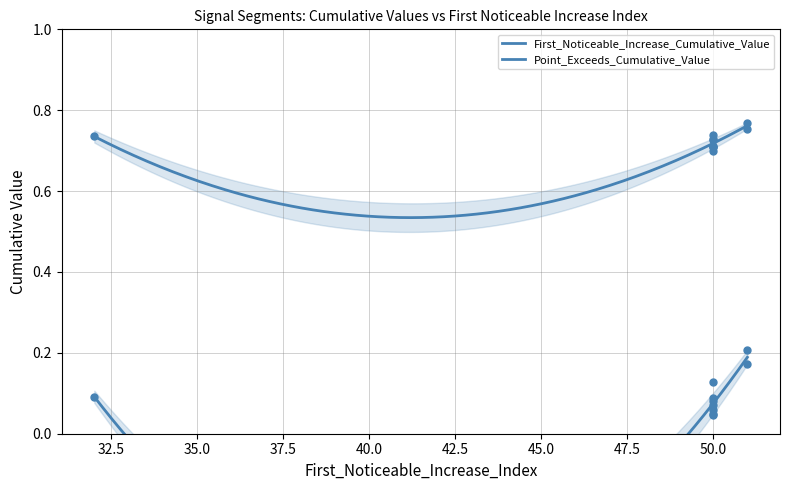

Which series reaches the minimum Y coordinate?

First_Noticeable_Increase_Cumulative_Value